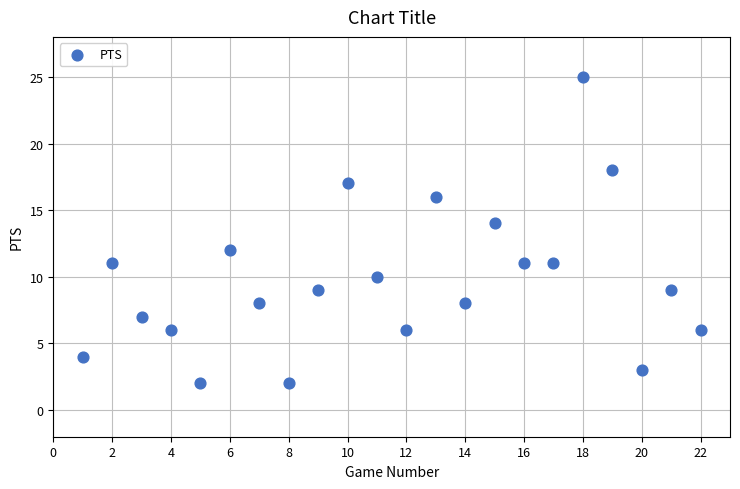

What is the range of Y values (max minus min)?

23